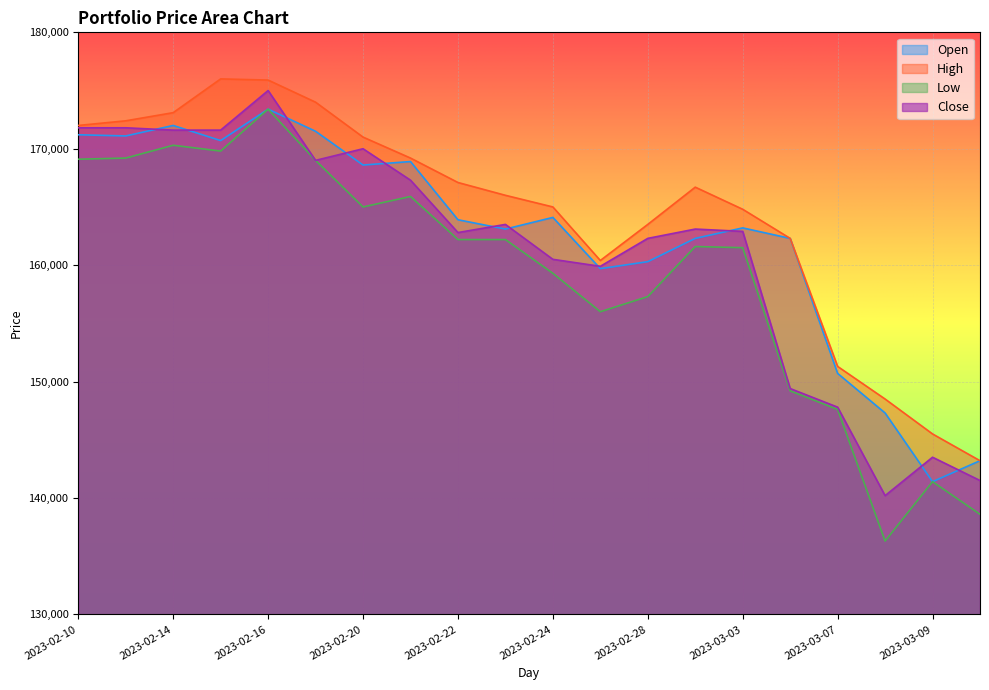

What position from the left is 2023-02-22?

9